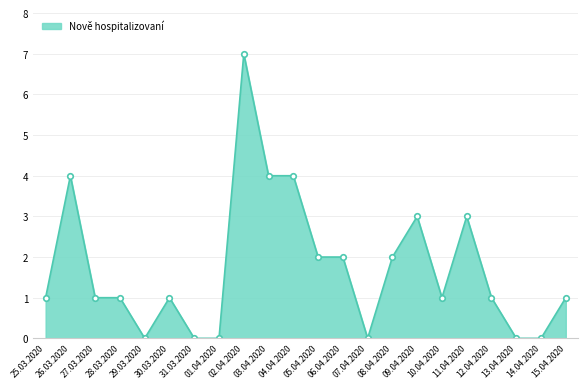

Which category has the highest value across all series?

02.04.2020